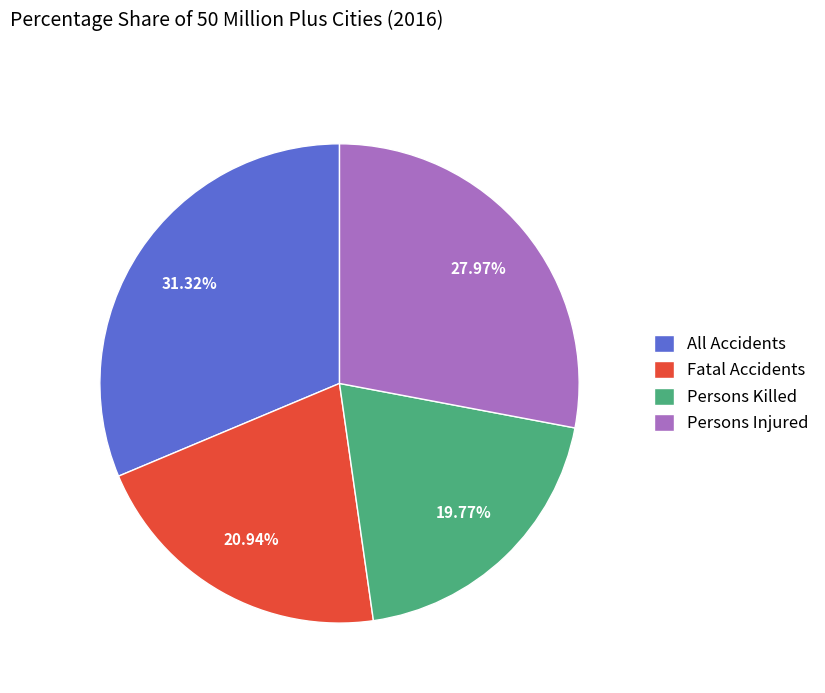

Between All Accidents and Fatal Accidents, which is larger?

All Accidents